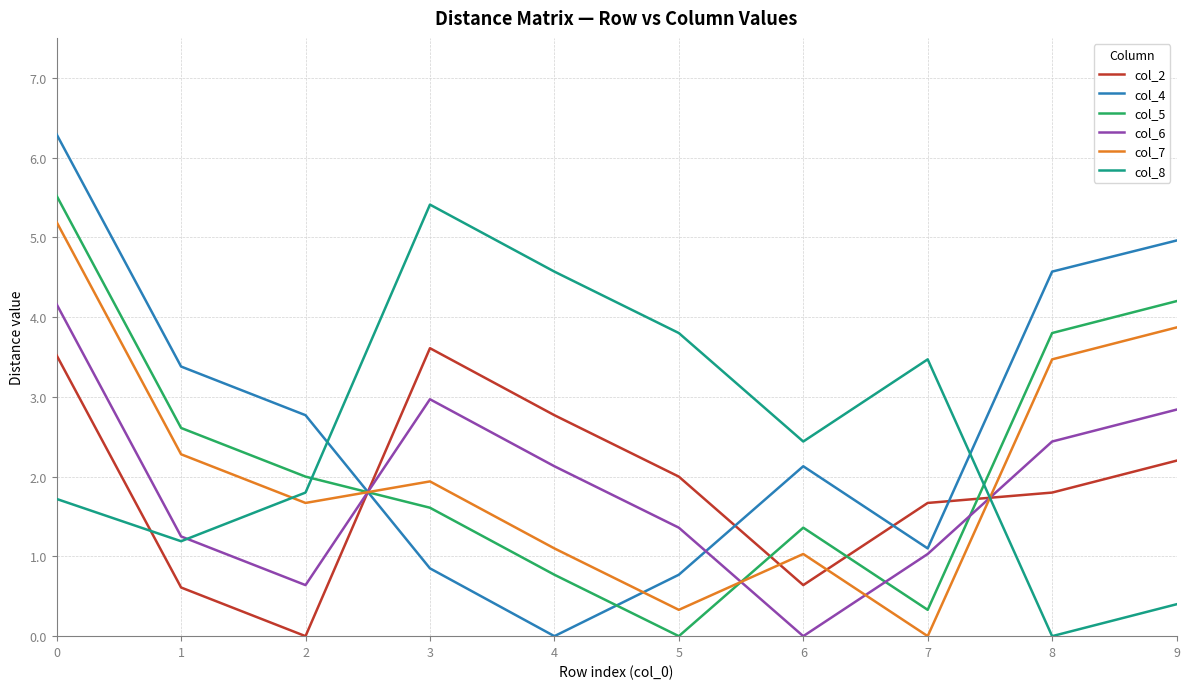

The col_4 series shows 1.3 at 1. True or false?

False